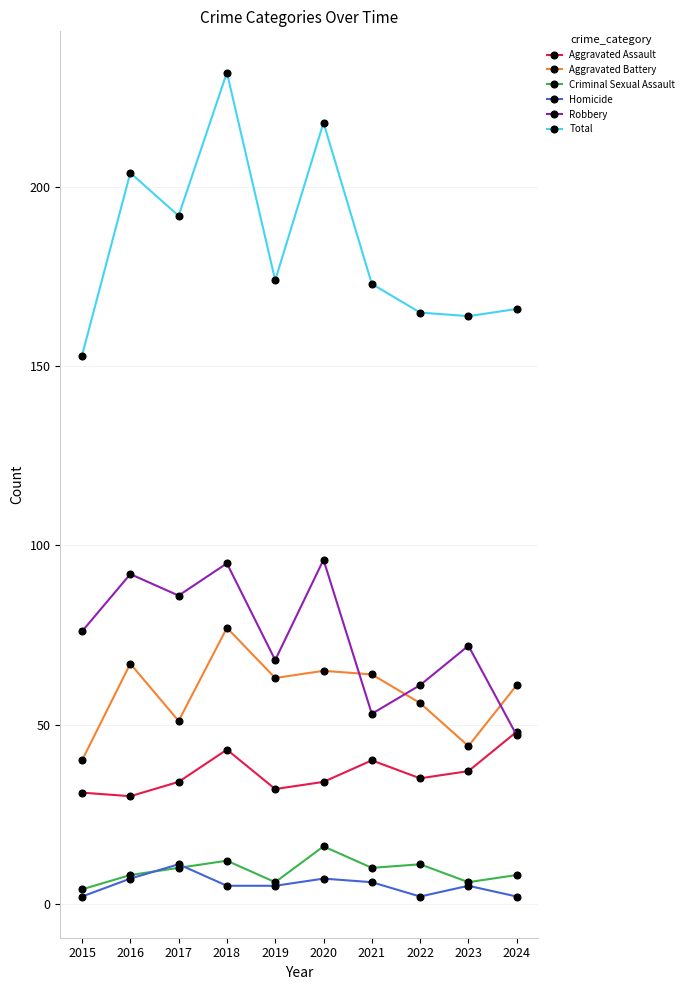

What is the sum of the Robbery values at 2024 and 2023?

119